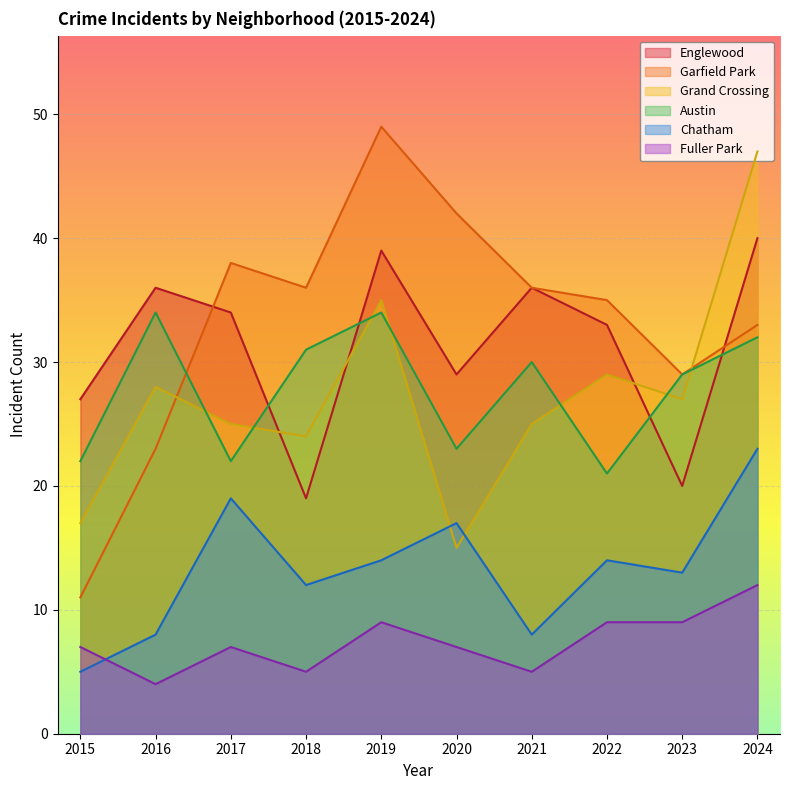

What is the total value across all series at 2024?

187